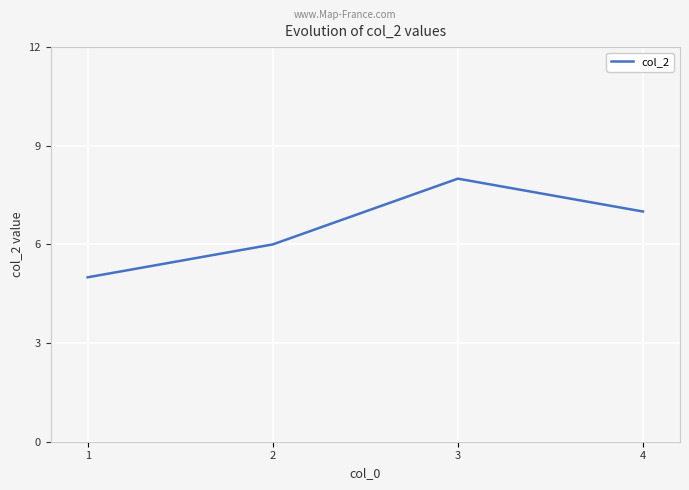

Reading left to right, what are all the values shown in this chart?

1=5	2=6	3=8	4=7